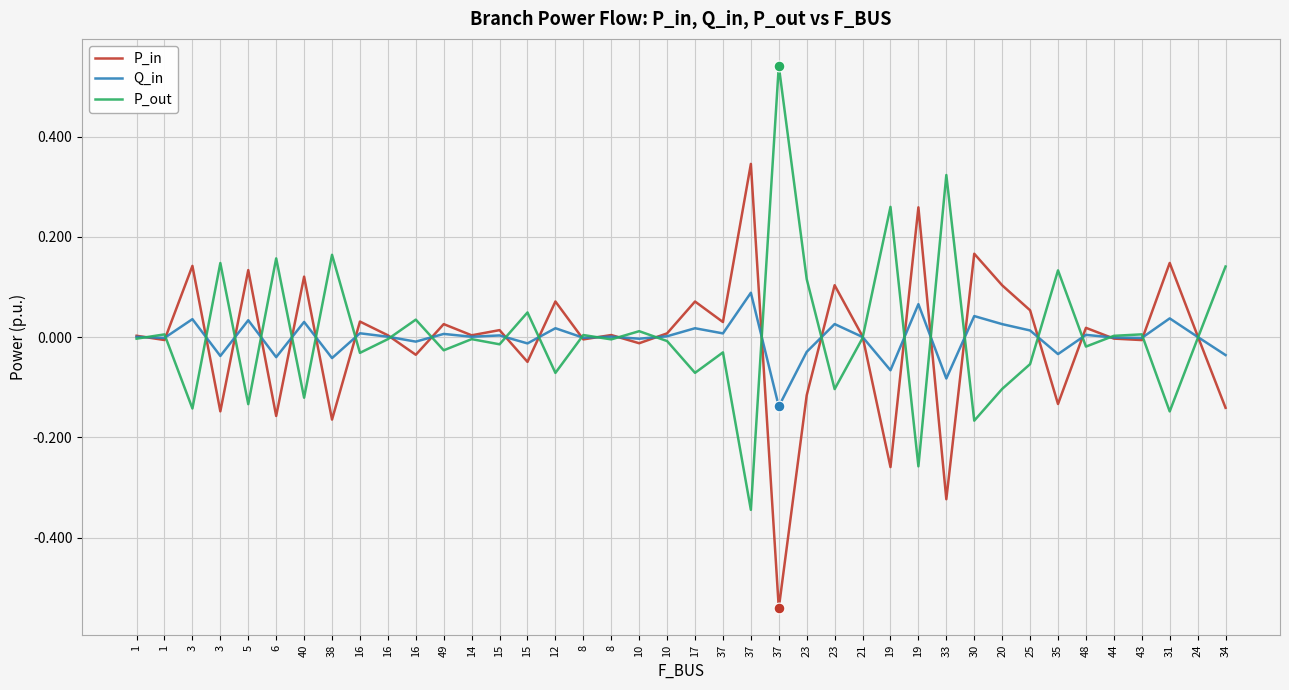

At how many categories does at least one series exceed 0?

40